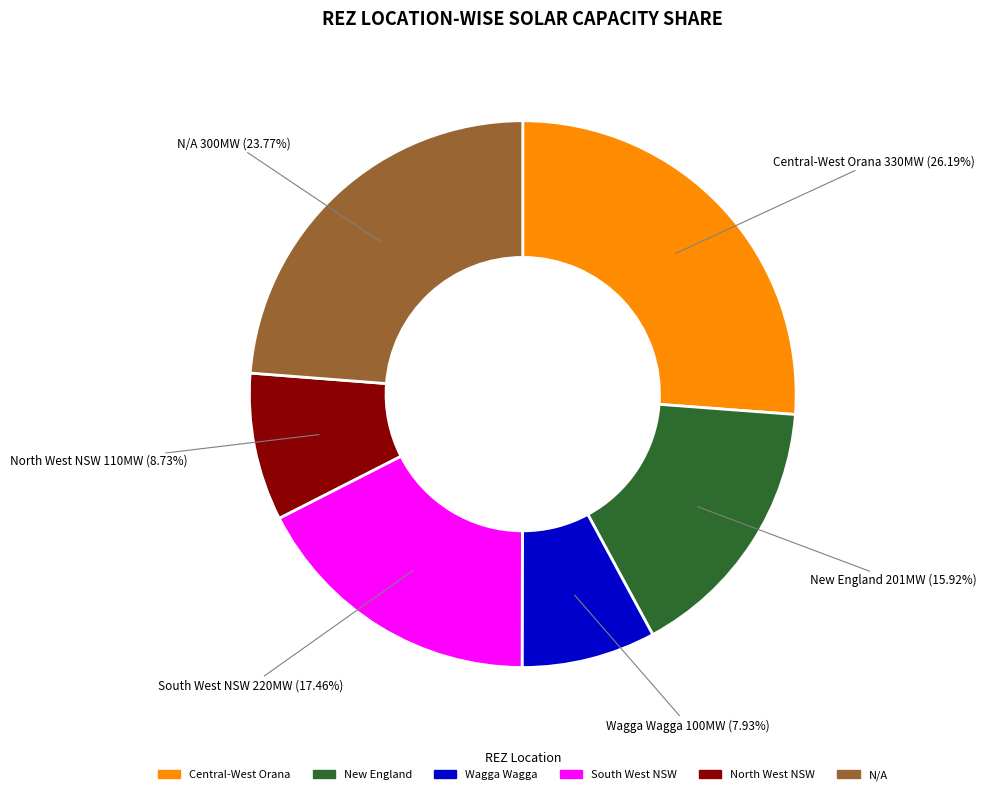

Do South West NSW and Wagga Wagga together represent more than half of the pie?

No